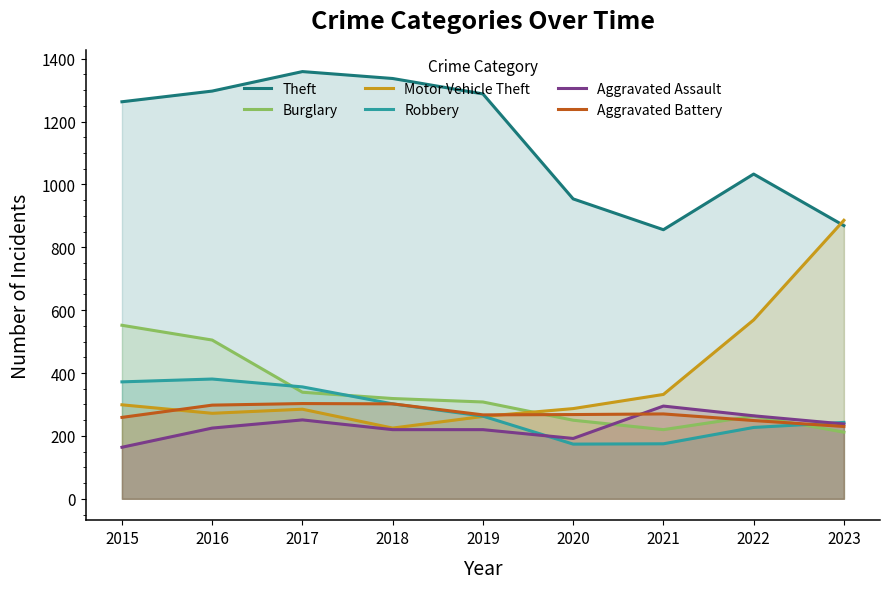

List the series in order of their peak value, highest first.

Theft, Motor Vehicle Theft, Burglary, Robbery, Aggravated Battery, Aggravated Assault